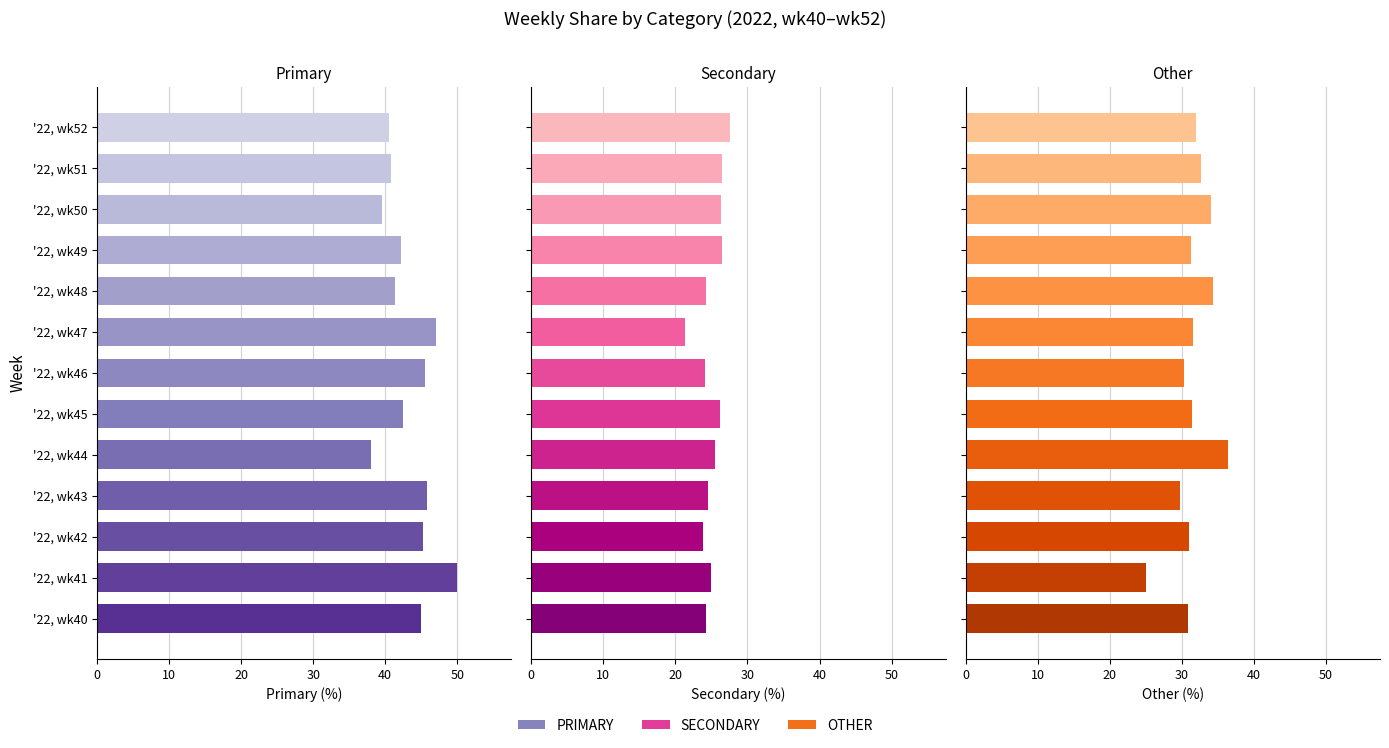

At '22, wk48, list the series in order from smallest to largest.

Secondary, Other, Primary